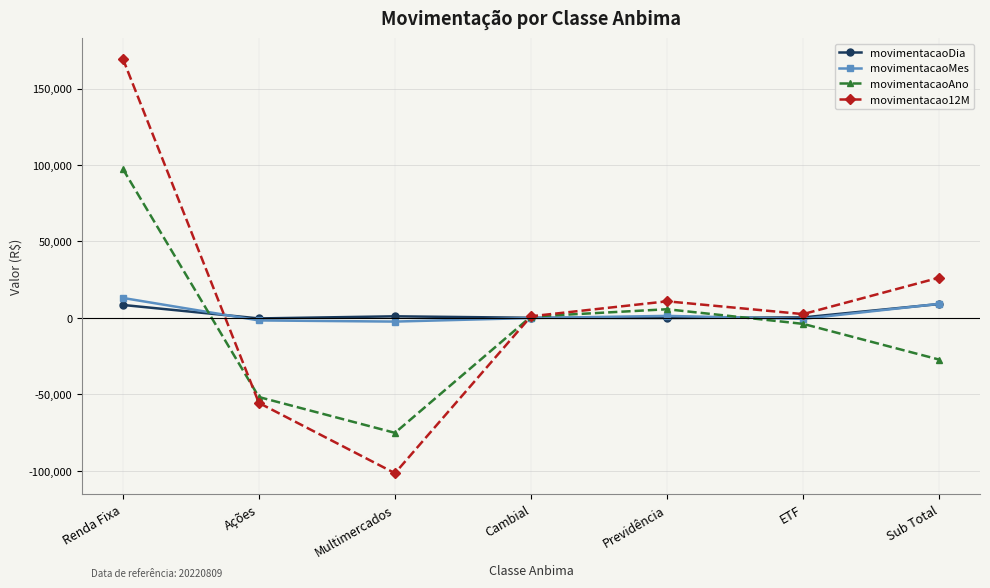

Which series has the largest range (max minus min)?

movimentacao12M